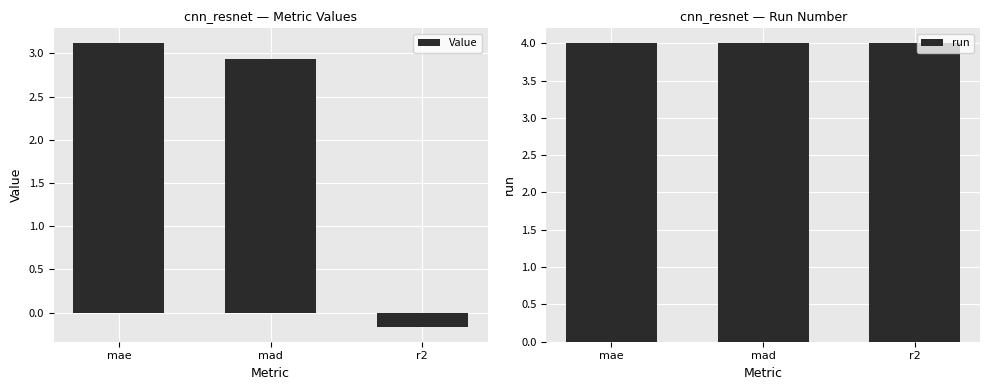

What are all the series names shown in the legend?

Value, run